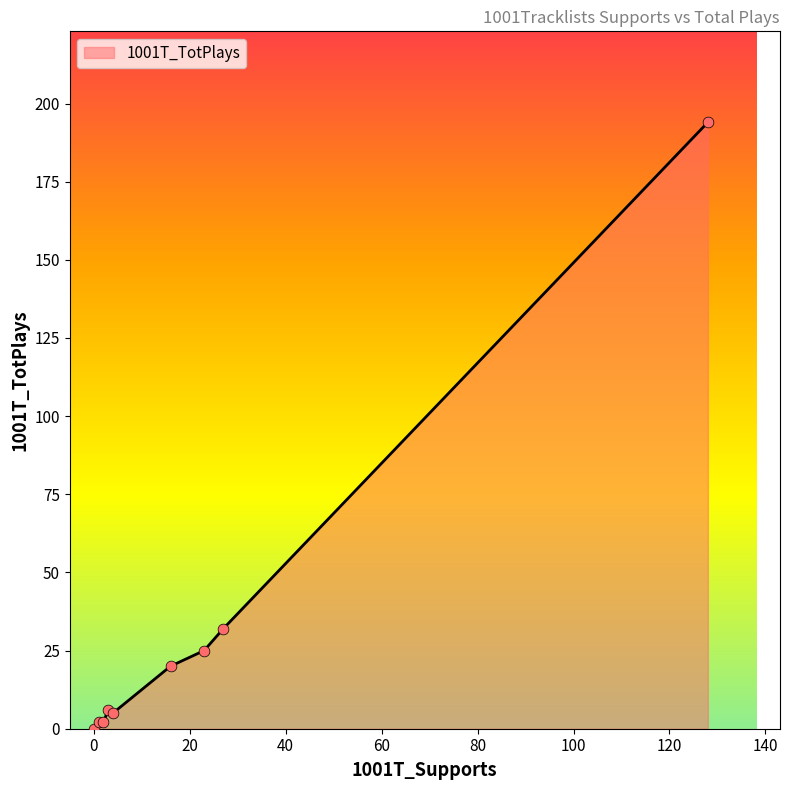

What is the maximum value shown in the chart?

194